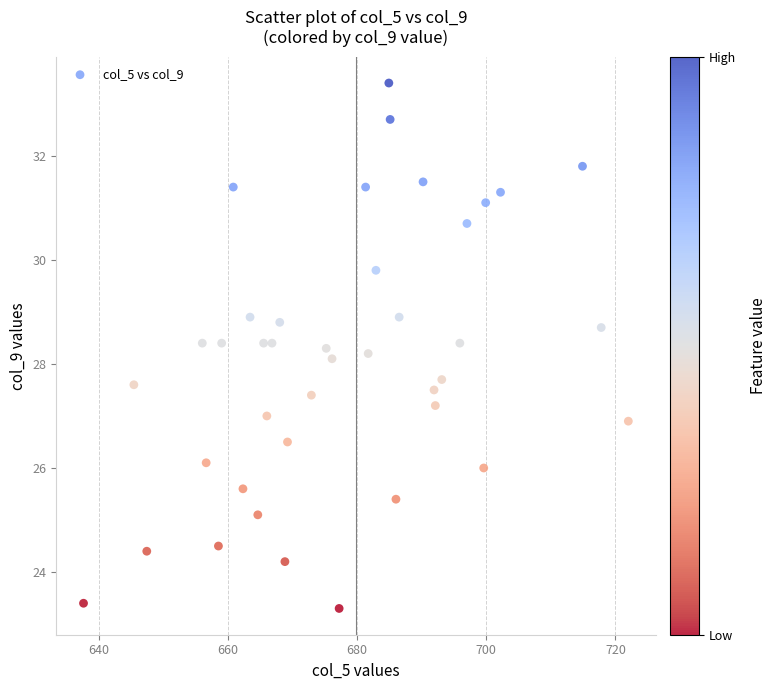

What is the range of Y values (max minus min)?

10.1